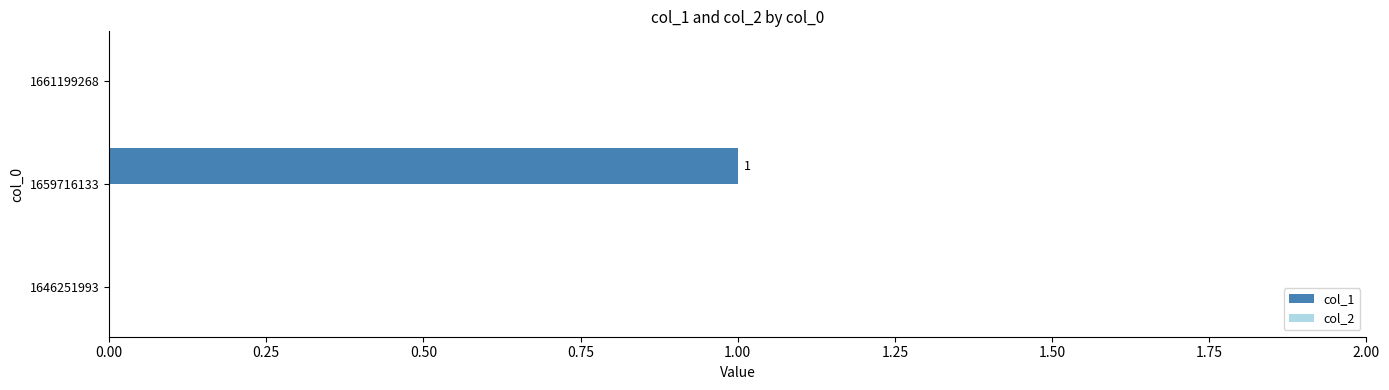

Is it true that the value at 1659716133 is 0?

False